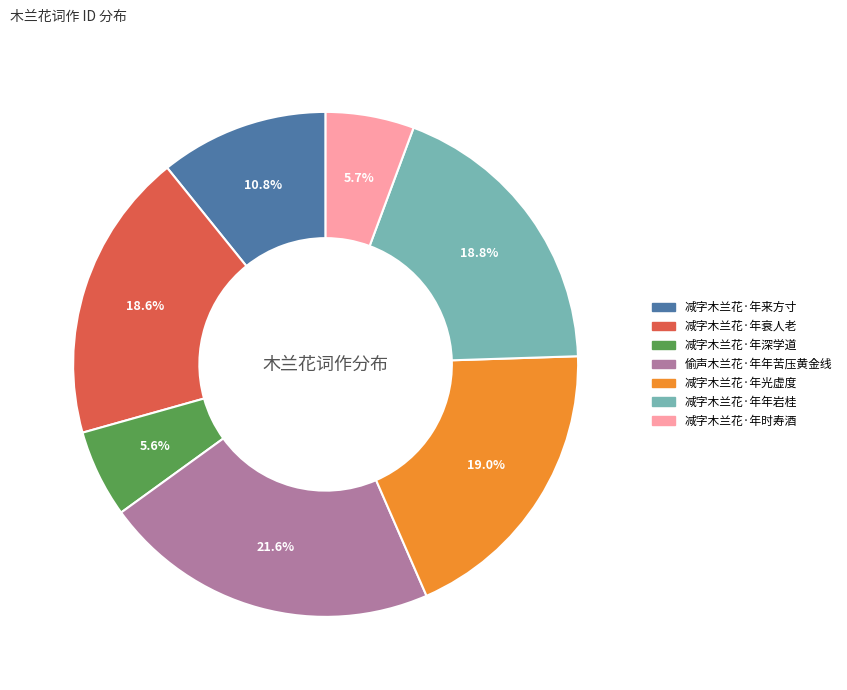

What is the largest slice in the pie chart?

偷声木兰花·年年苦压黄金线